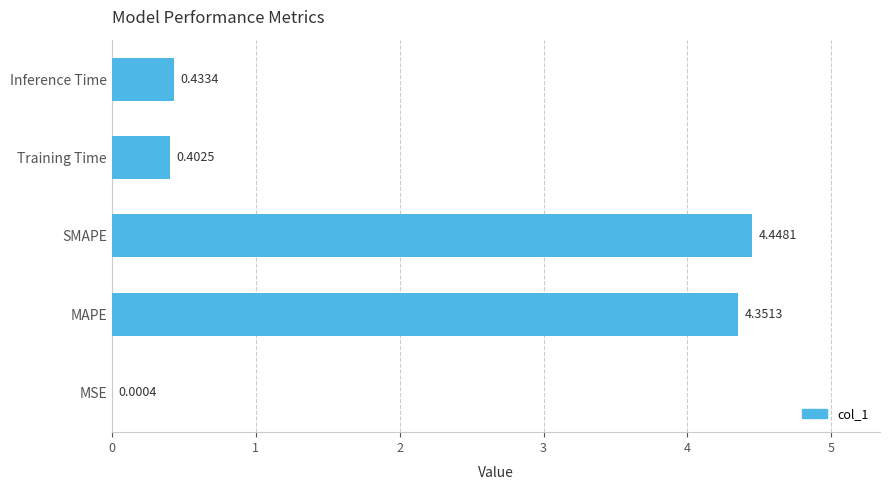

At which label is the value closest to 2?

Inference Time